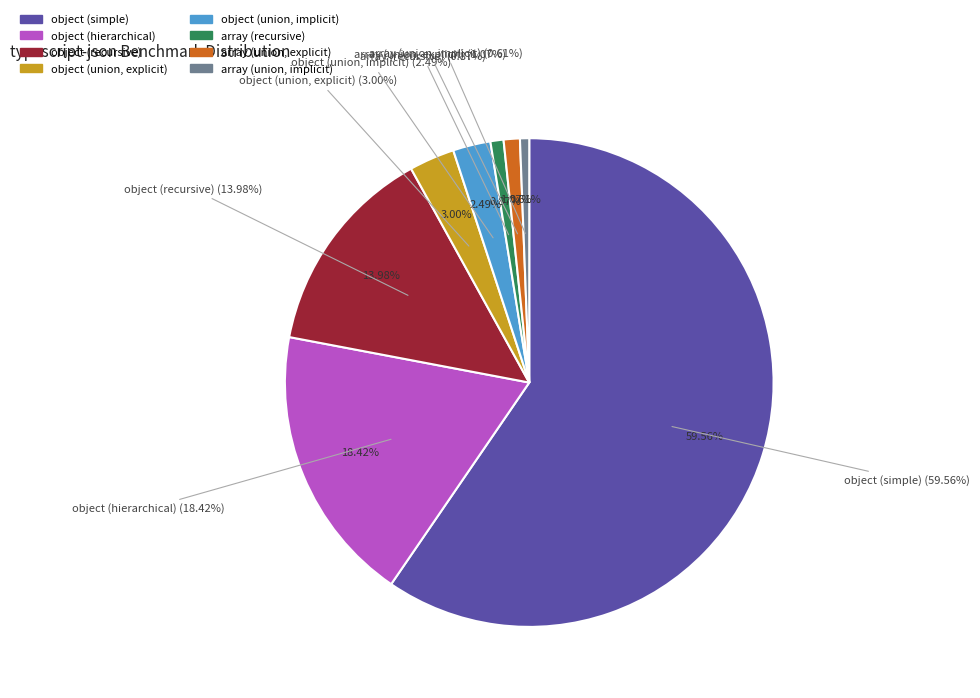

How much of the chart is everything except object (simple)?

40.4%